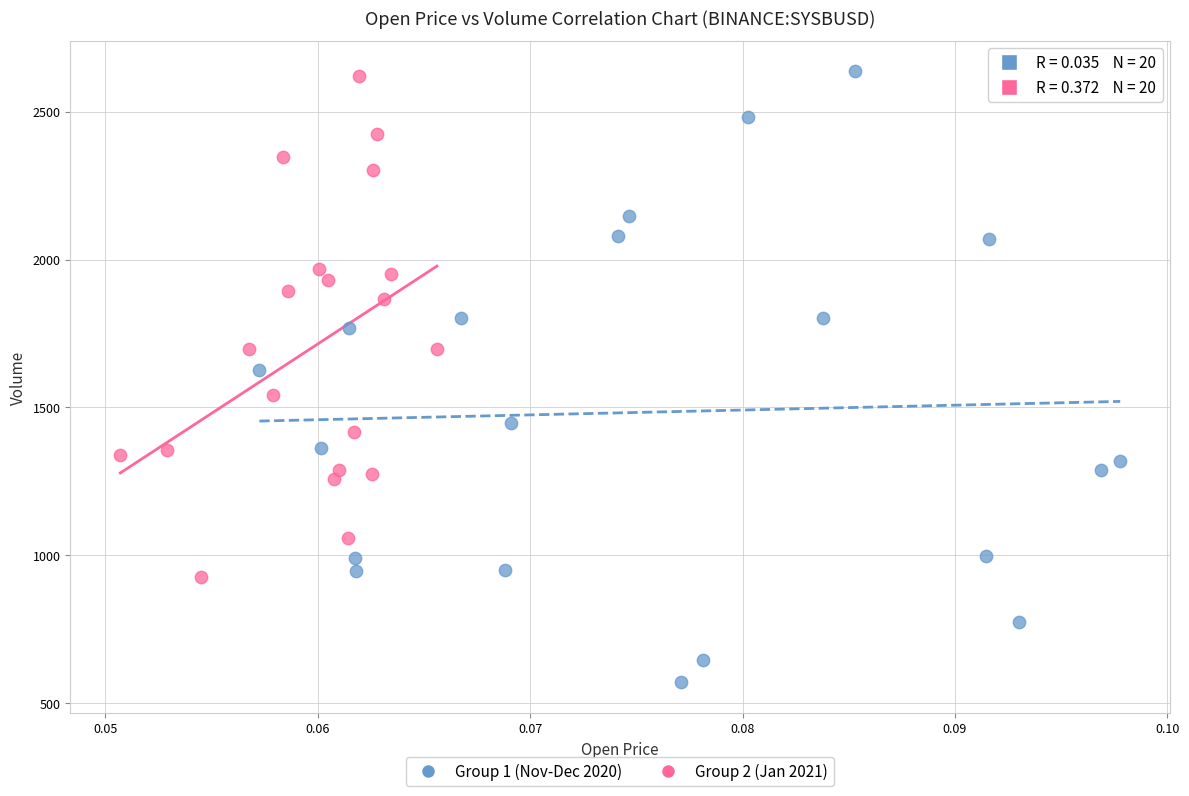

What are all the series names shown in the legend?

Group 1 (Nov-Dec 2020), Group 2 (Jan 2021)